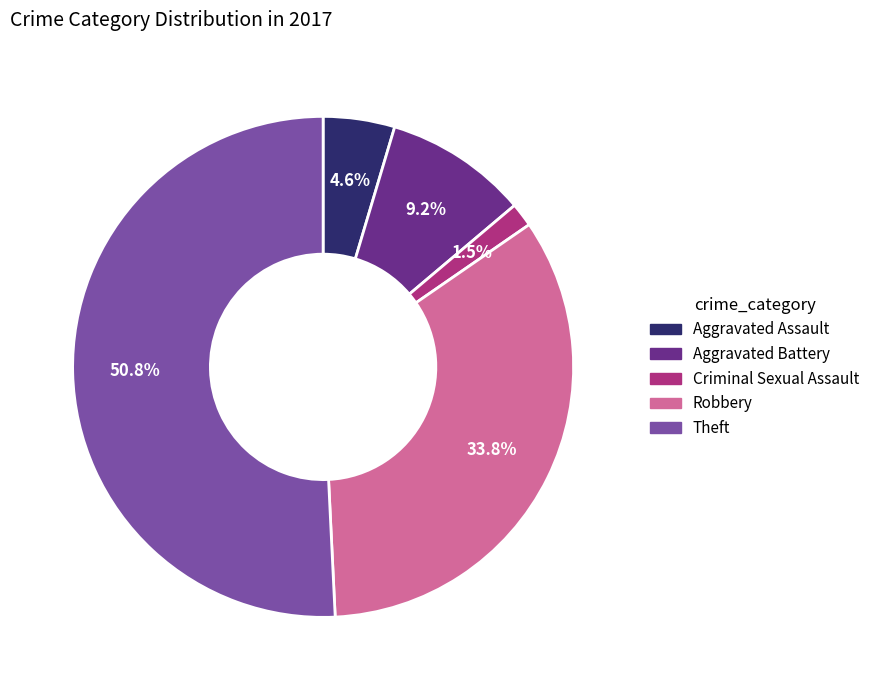

To the nearest percent, what is the average slice percentage?

20%